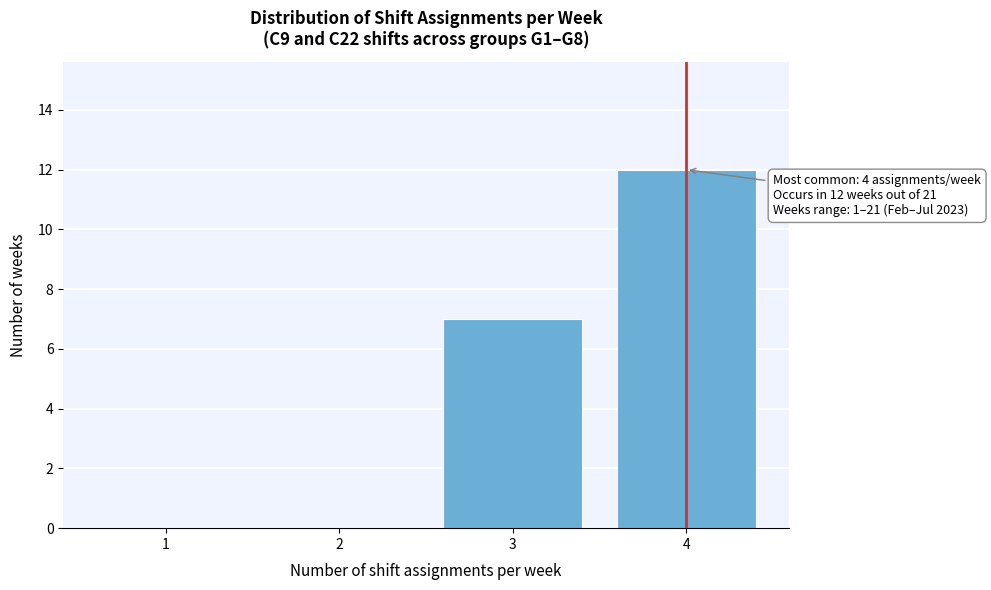

Over which range of the x-axis is the bar tallest?

3.5 to 4.5